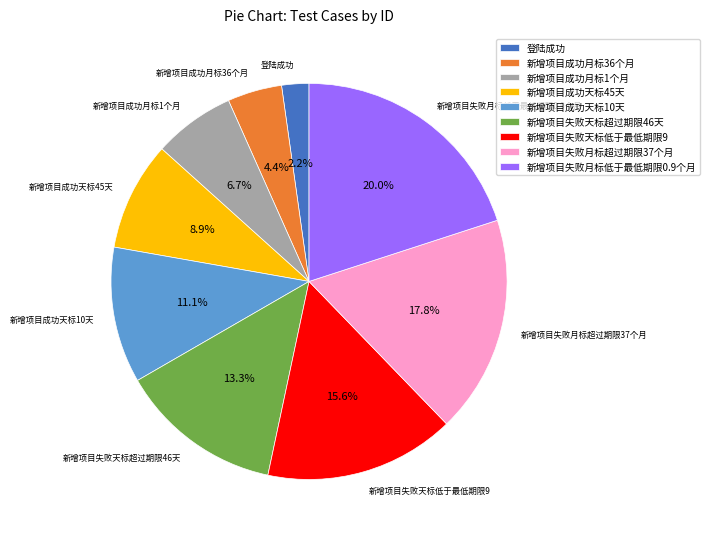

Which slice is the smallest?

登陆成功